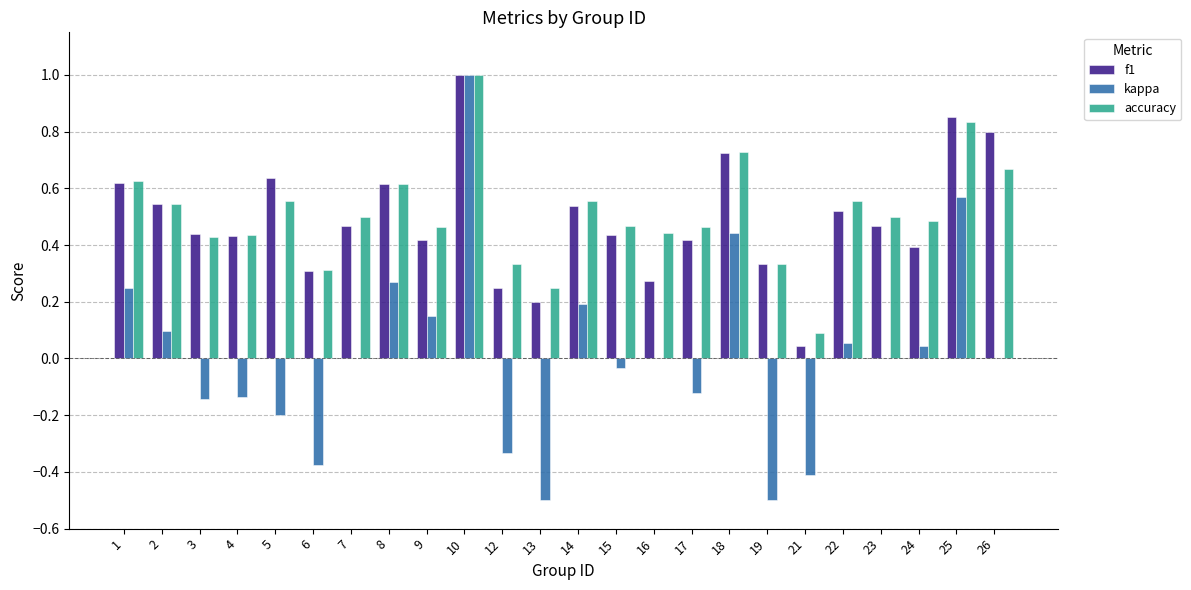

Is it true that f1 equals 0.6 at 8?

True